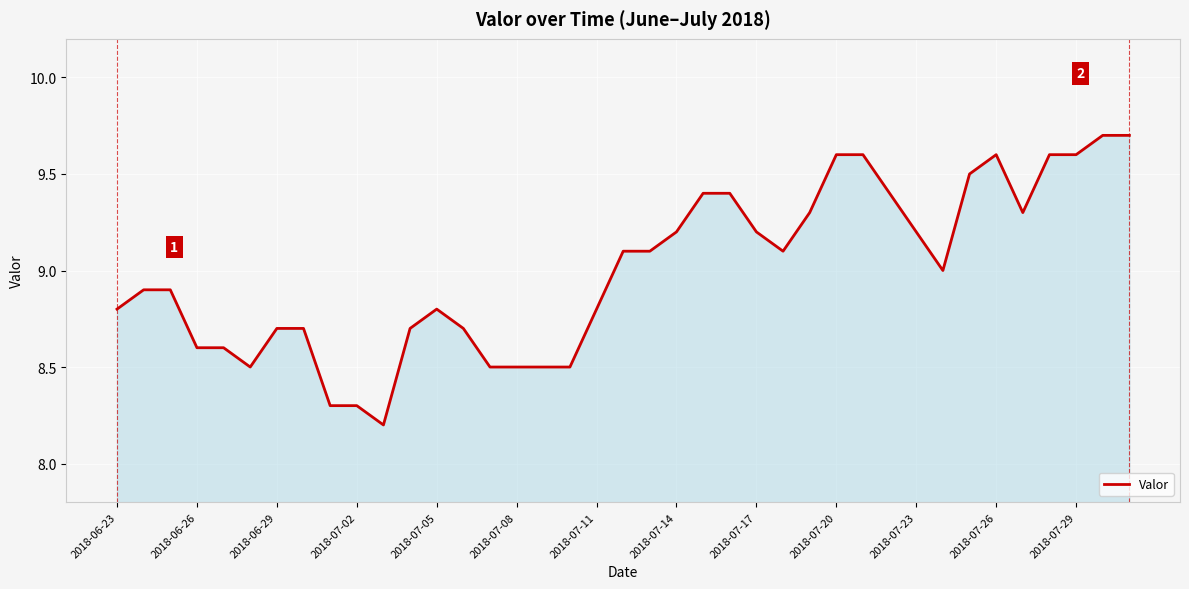

What is the difference between the maximum and minimum values?

1.5